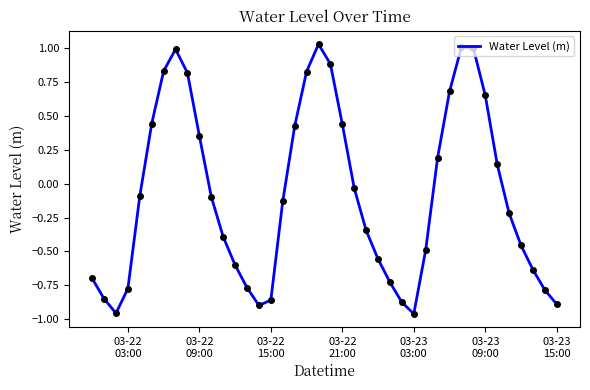

What is the difference between the maximum and minimum values?

2.0